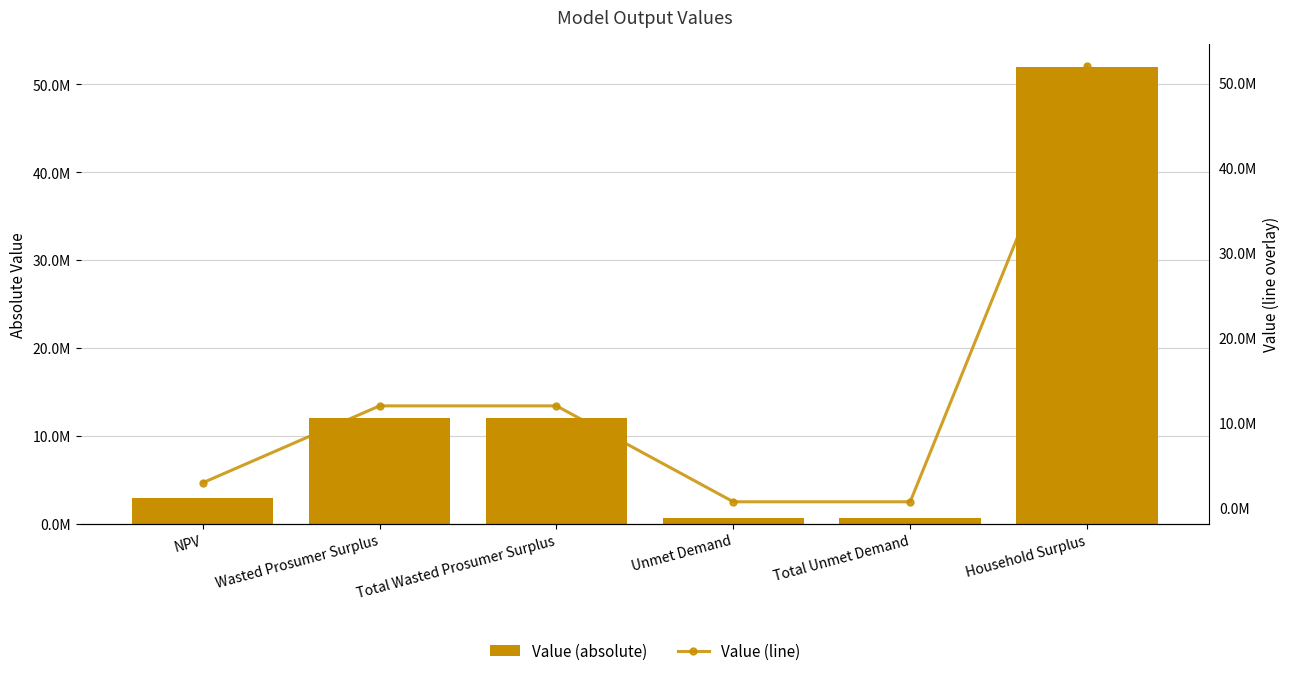

Rank the categories by Value (absolute) value from highest to lowest.

Household Surplus, Wasted Prosumer Surplus, Total Wasted Prosumer Surplus, NPV, Unmet Demand, Total Unmet Demand